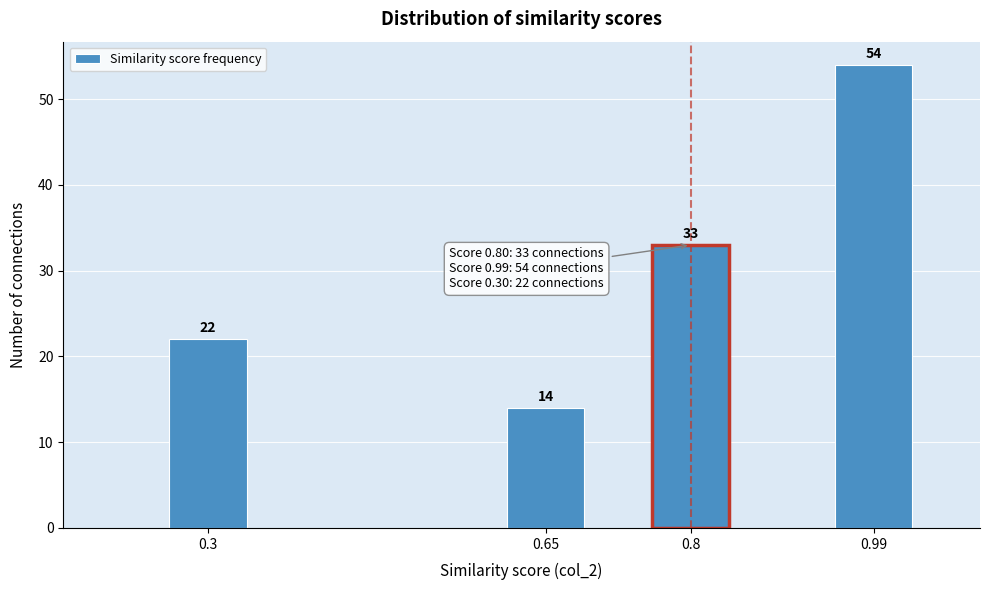

Reading left to right, transcribe all the data shown in this chart.

22	14	33	54